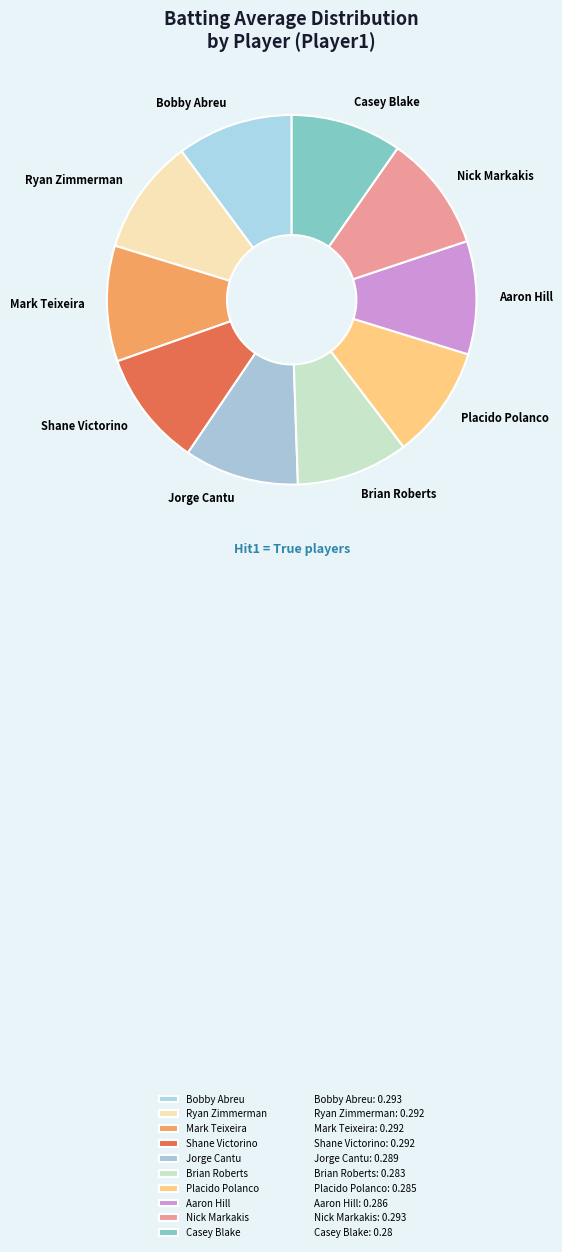

Is the sum of Mark Teixeira and Ryan Zimmerman greater than half?

No